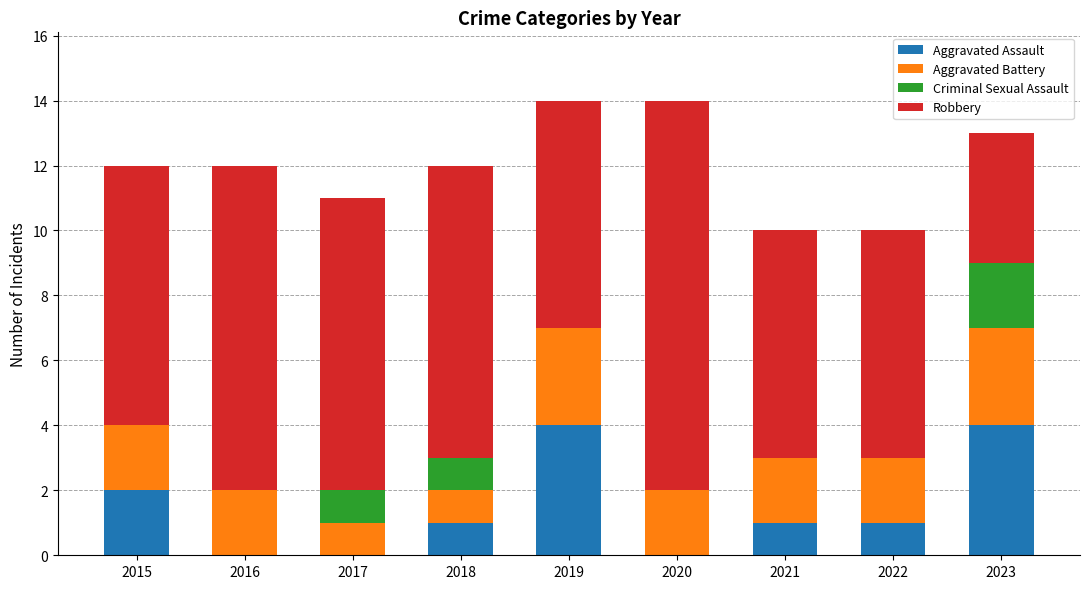

True or false: Aggravated Assault has a value of 1 at 2022.

True